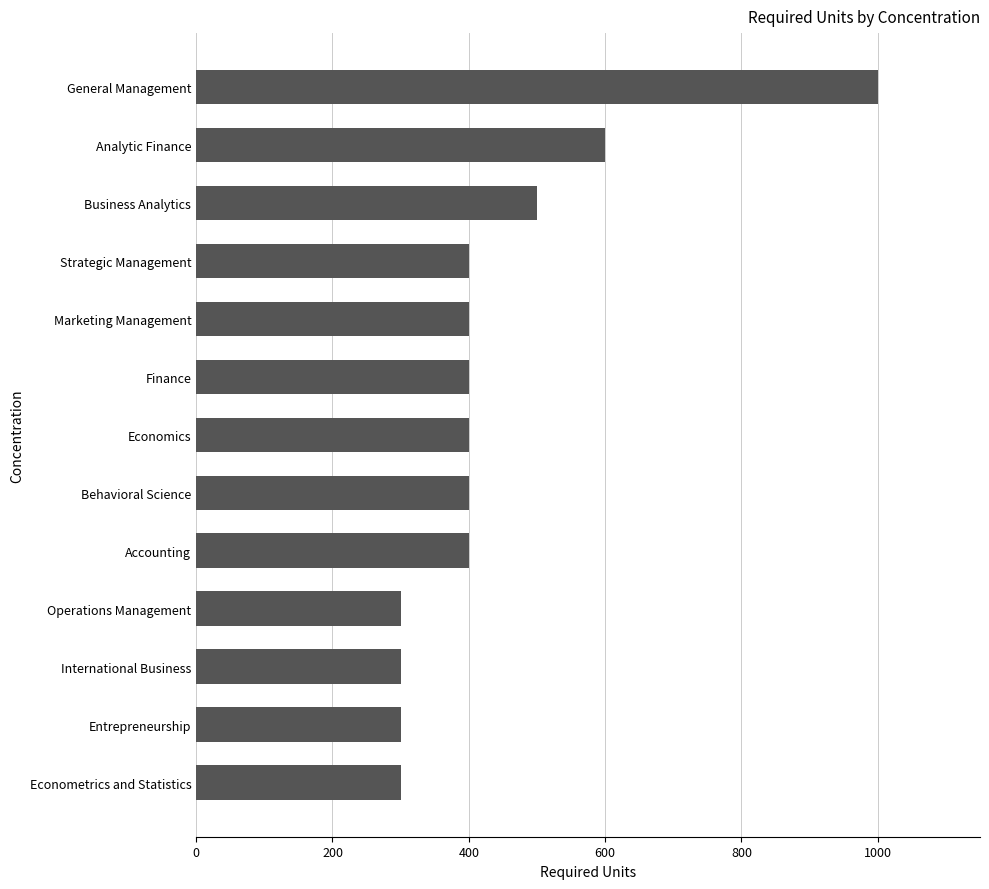

What is the smallest value displayed?

300